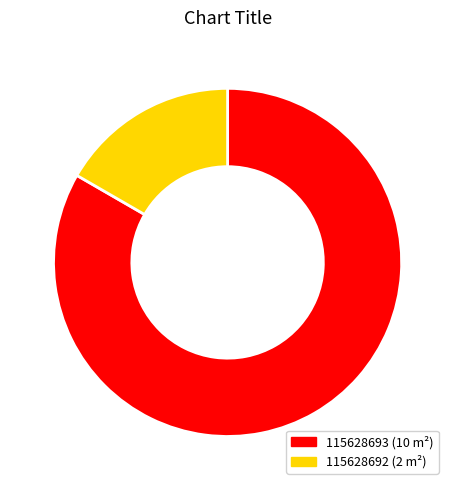

How many slices are in this pie chart?

2